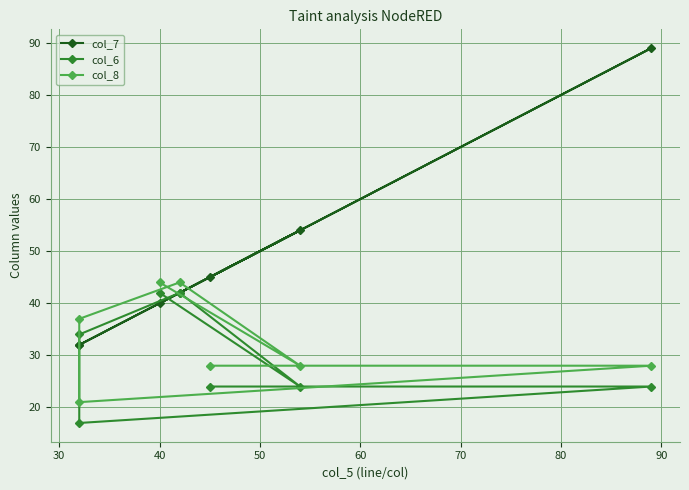

True or false: col_6 has more than 1 interior local peaks.

False